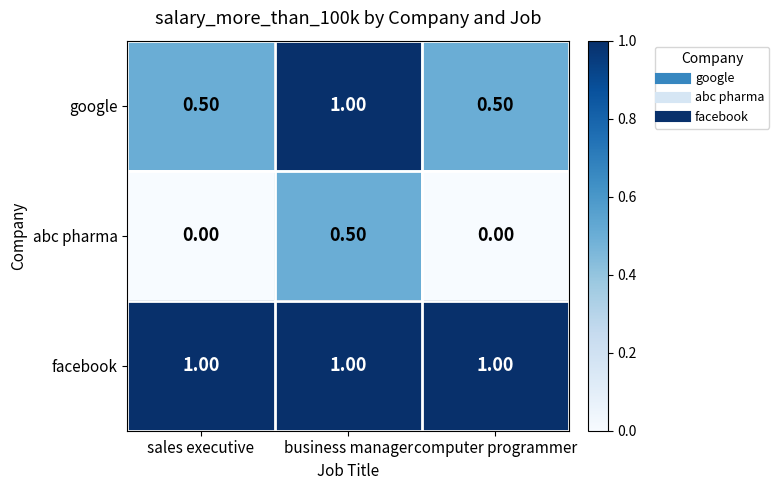

Rank the series by their average value, from lowest to highest.

abc pharma, google, facebook